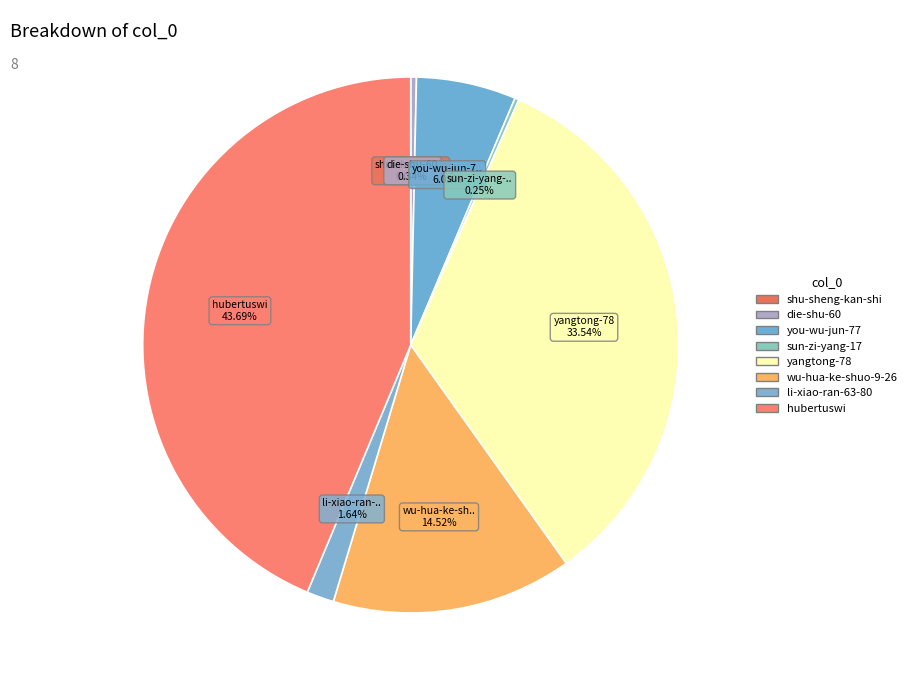

What percentage is the li-xiao-ran-63-80 slice, to the nearest percent?

2%